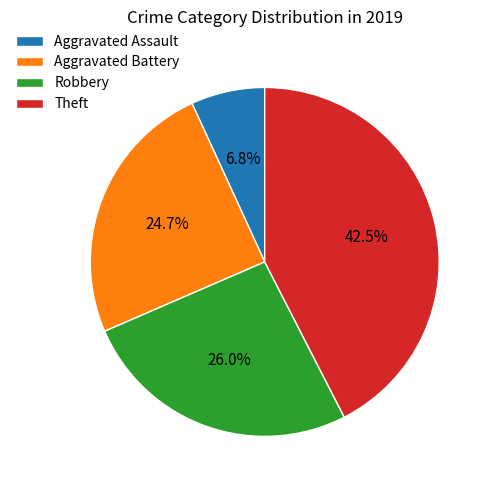

Which slice is the smallest?

Aggravated Assault